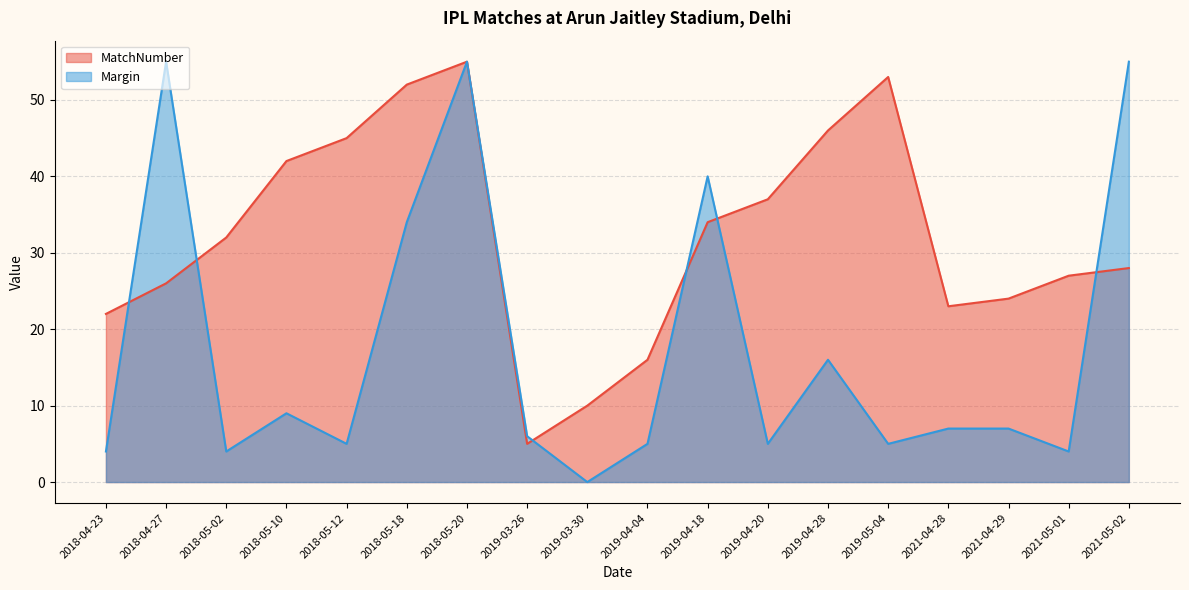

Which series has the widest spread of values?

Margin